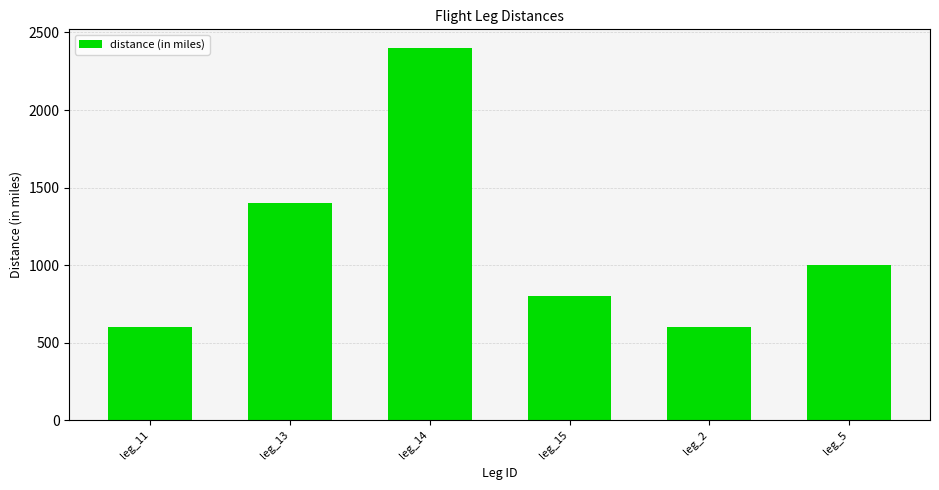

Are the bars horizontal?

No